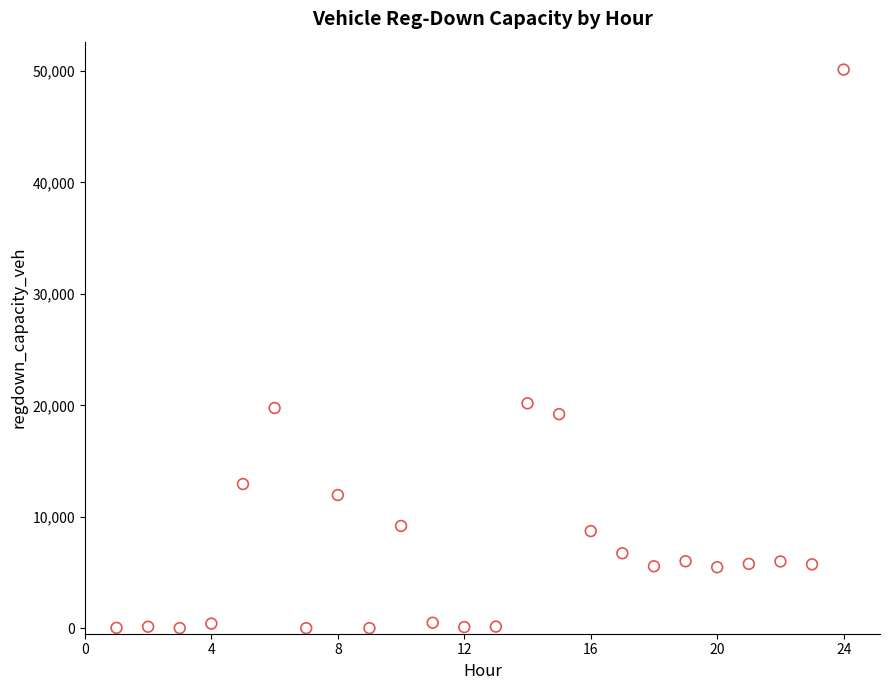

What is the range of X values (max minus min)?

23.0